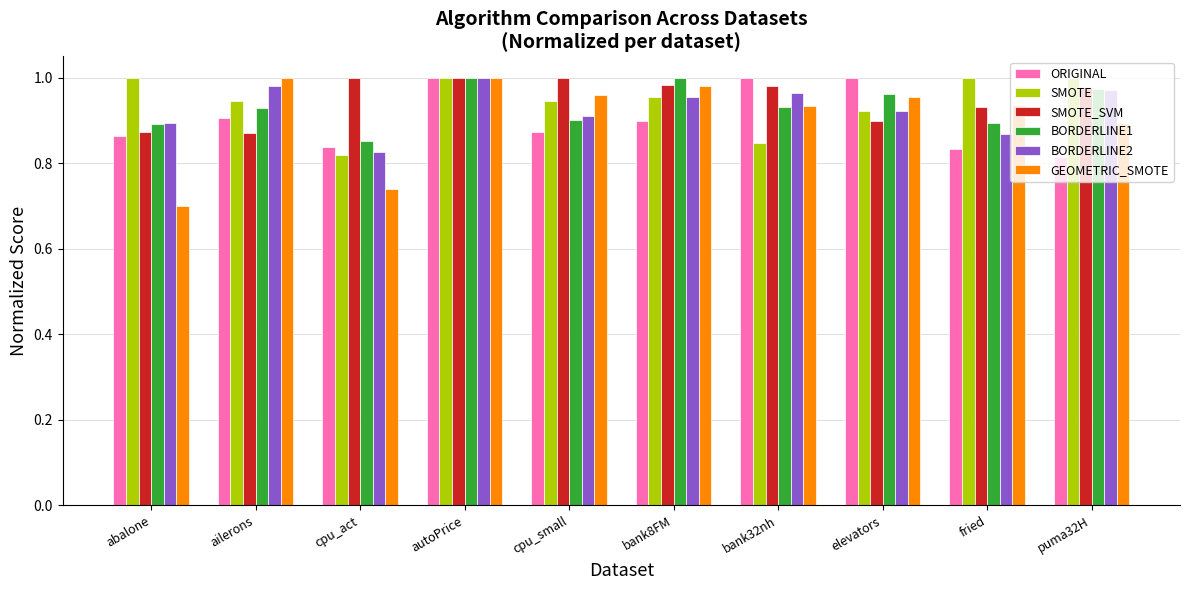

At which category is the sum across all series the highest?

autoPrice